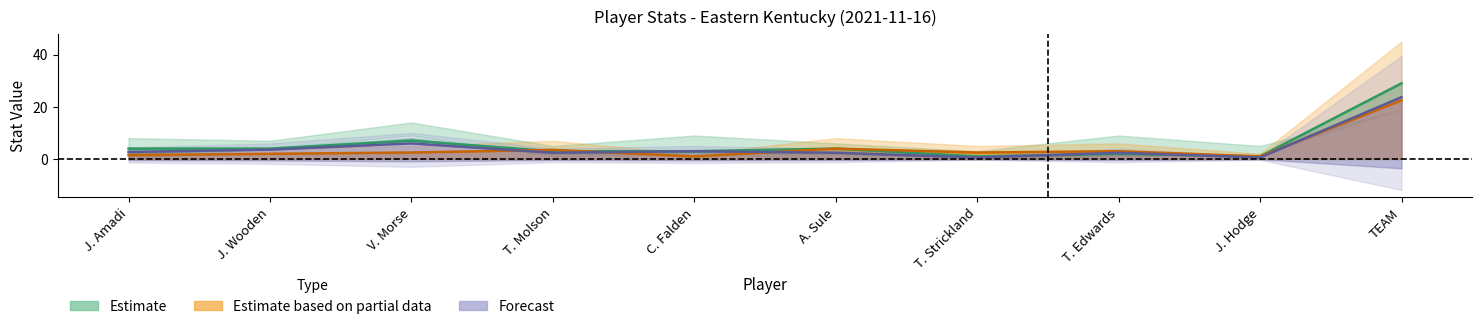

Is it true that REB equals 1.2 at V. Morse?

False